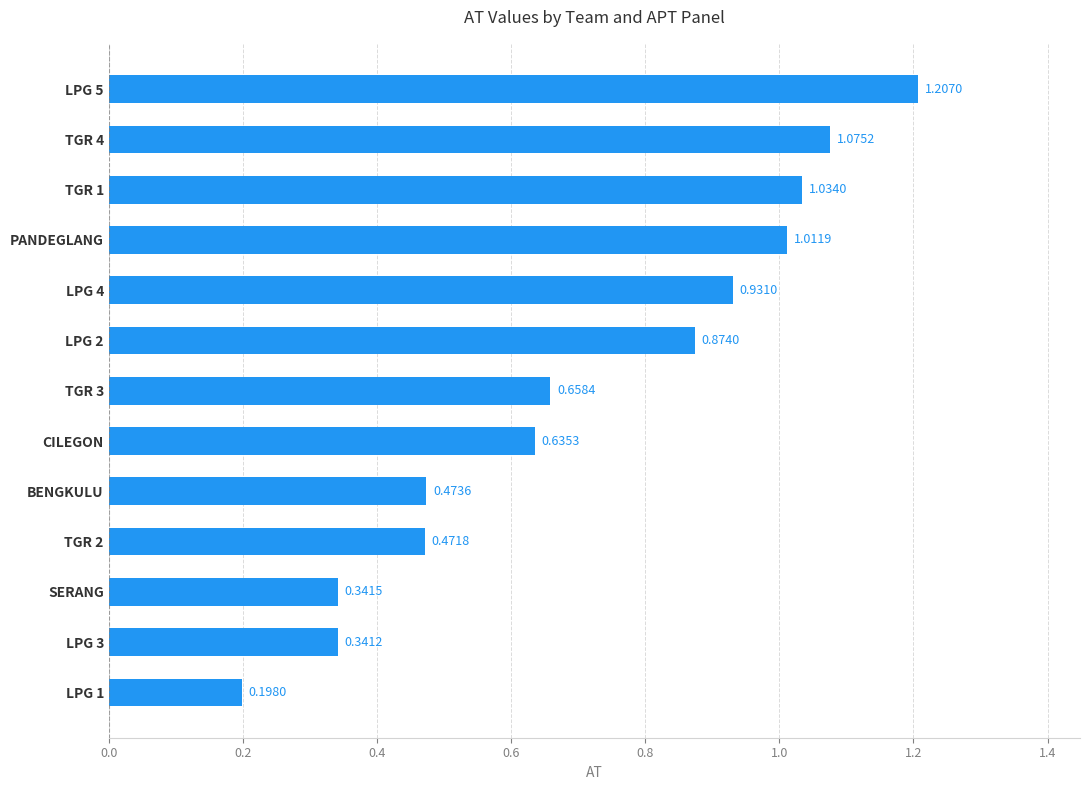

Between TGR 1 and SERANG, which is larger?

TGR 1